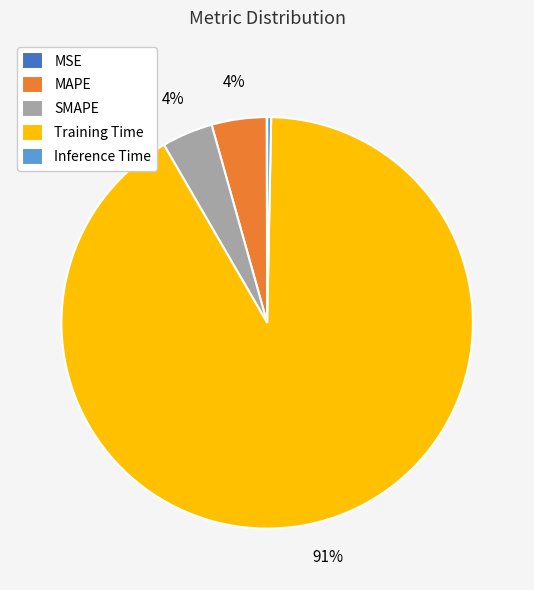

What is the majority slice?

Training Time